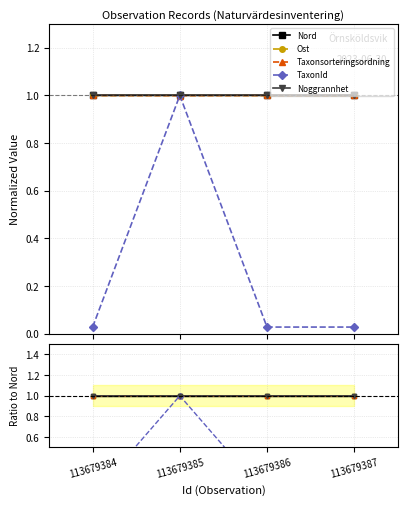

What is the average value of the Nord series?

1.0